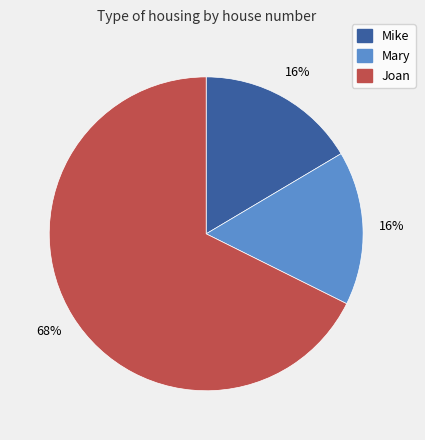

True or false: Mary accounts for 10% of the total.

False